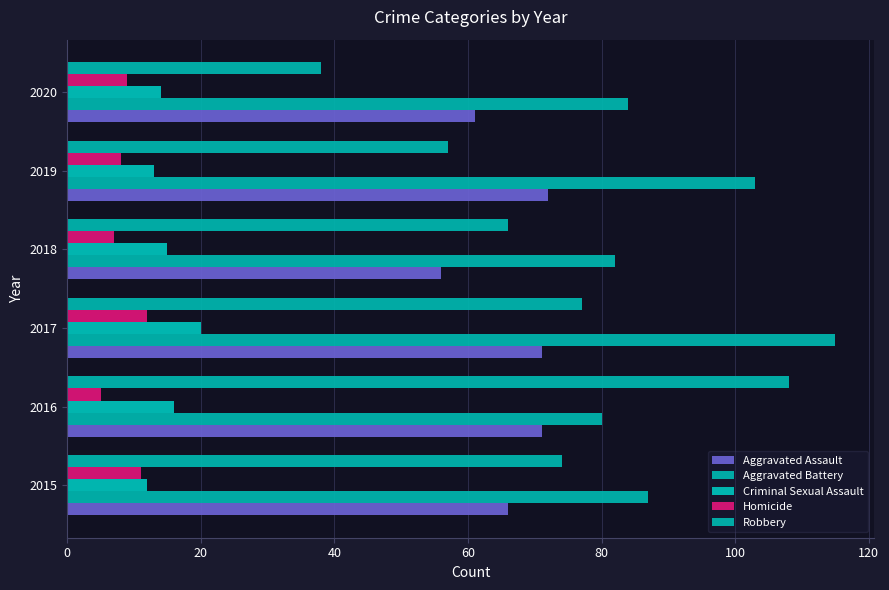

What is the value of the Aggravated Battery bar at the 5th from the left?

103